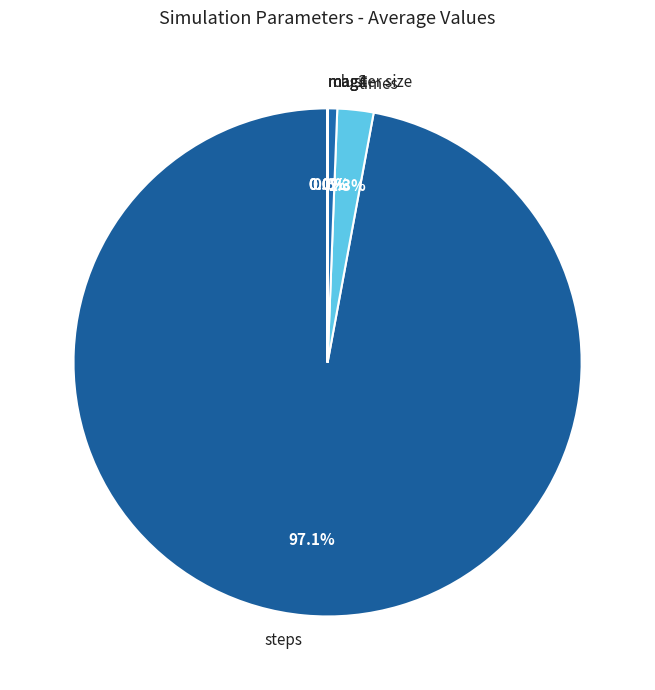

Which has a higher value, times or cluster size?

times